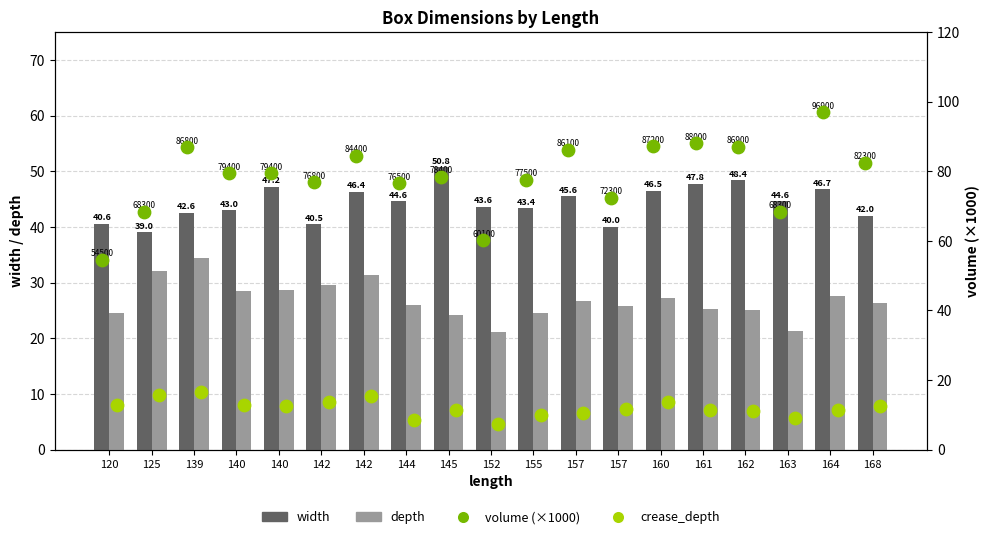

At how many categories does at least one series exceed 33?

19